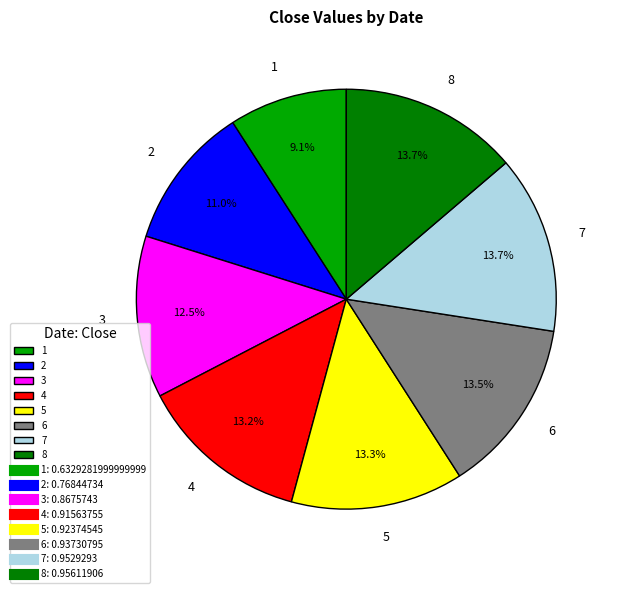

What percentage is the 7 slice, to the nearest percent?

14%